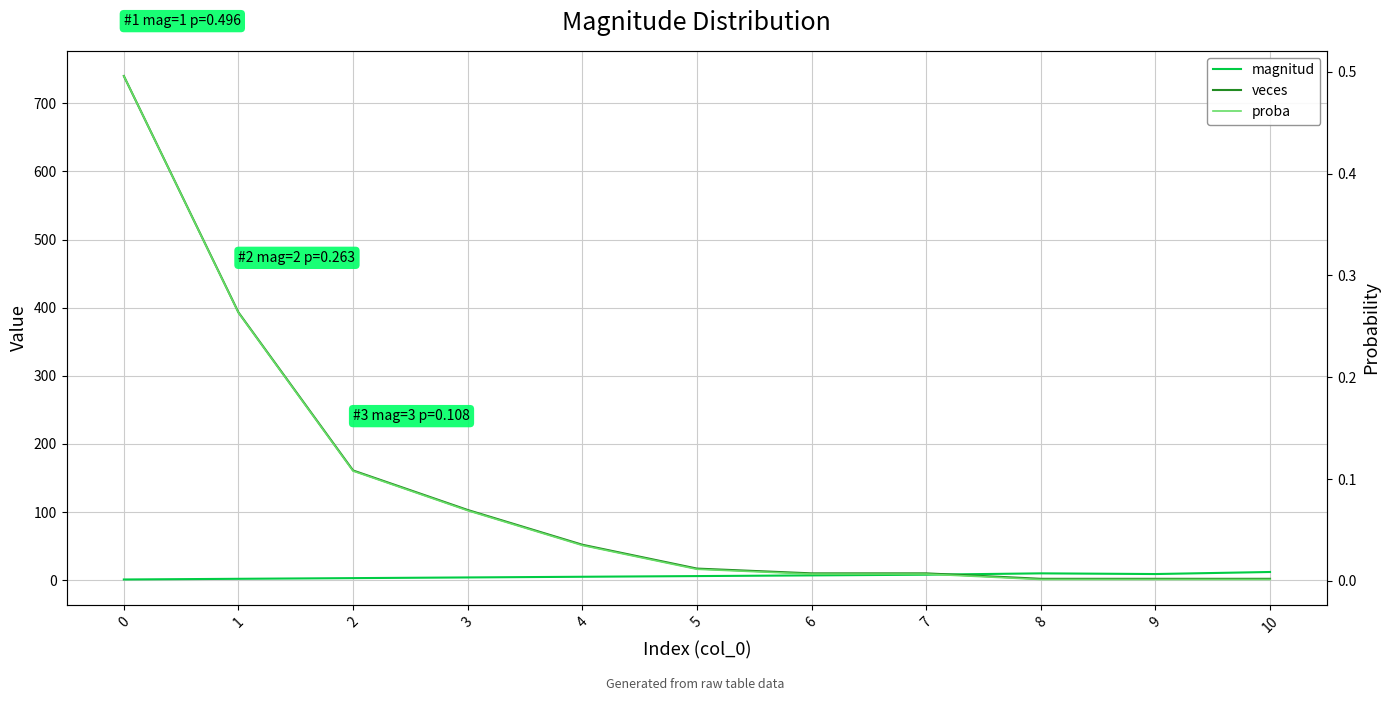

What is the value of the magnitud point at the 11th from the left?

12.0